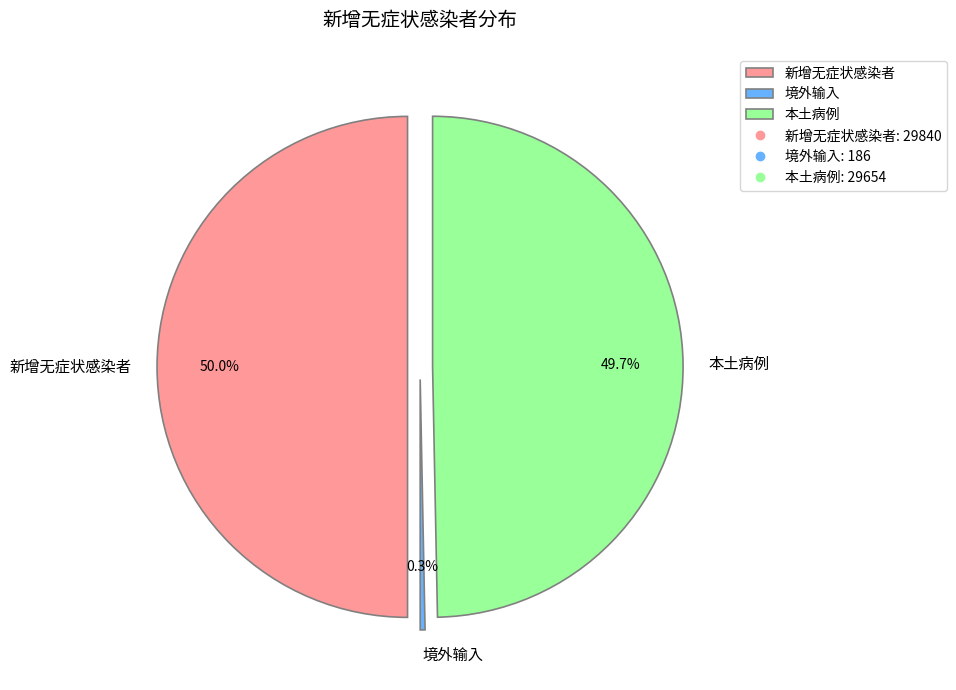

Does 新增无症状感染者 account for over 50% of the chart?

No